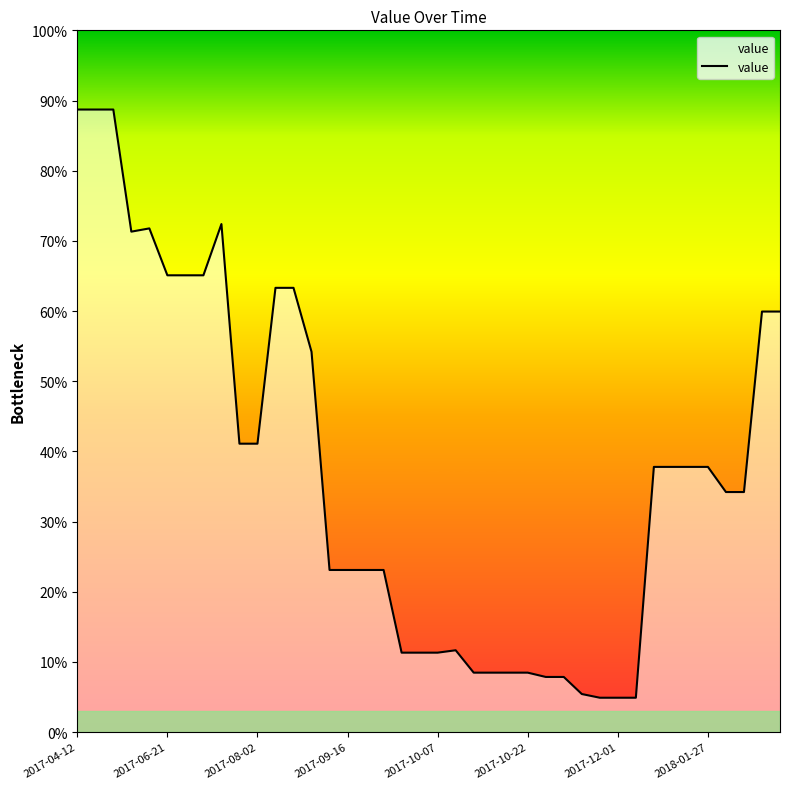

What is the smallest value displayed?

4.9